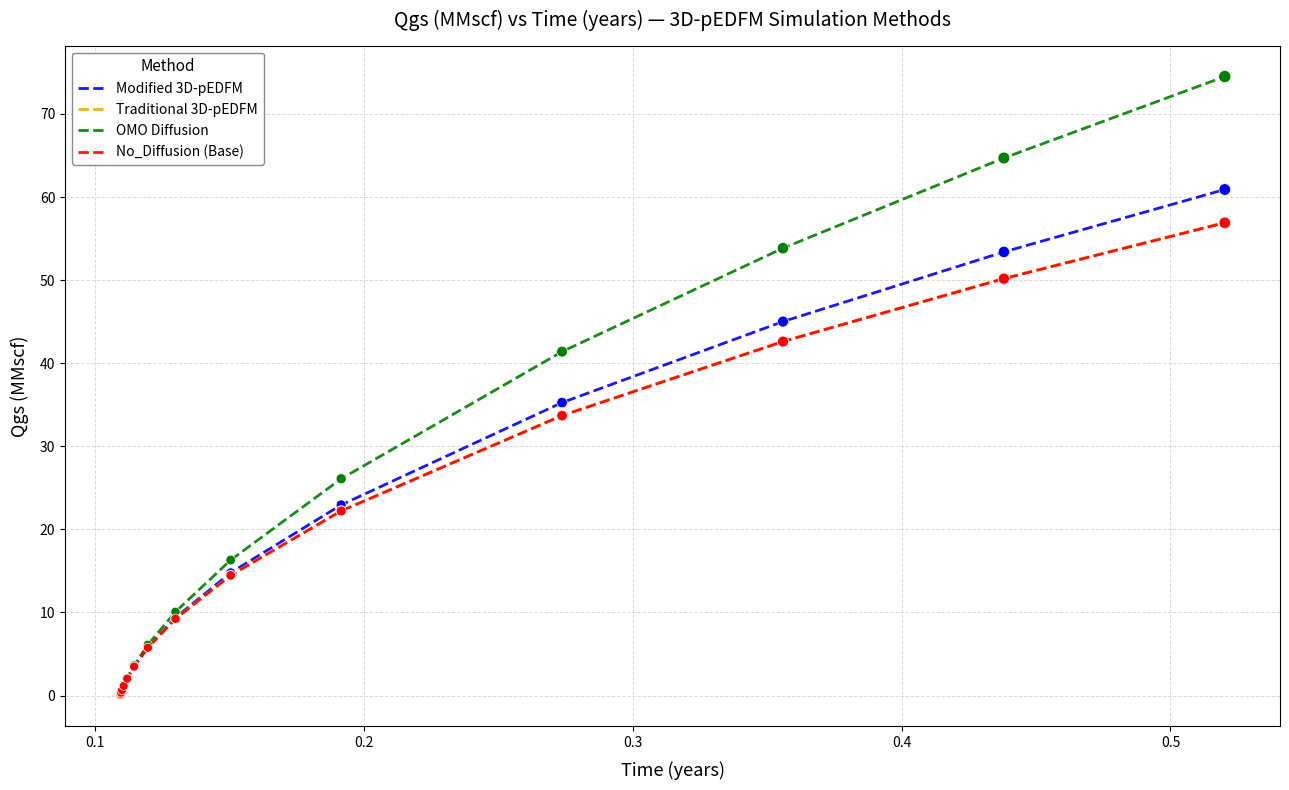

At how many categories does at least one series exceed 9?

7